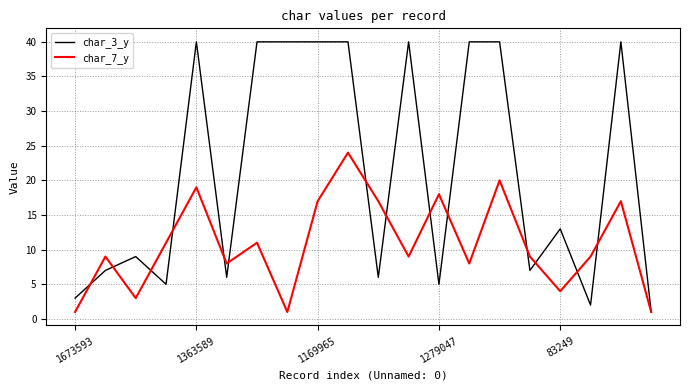

What is the difference between the maximum and minimum values in the char_7_y series?

23